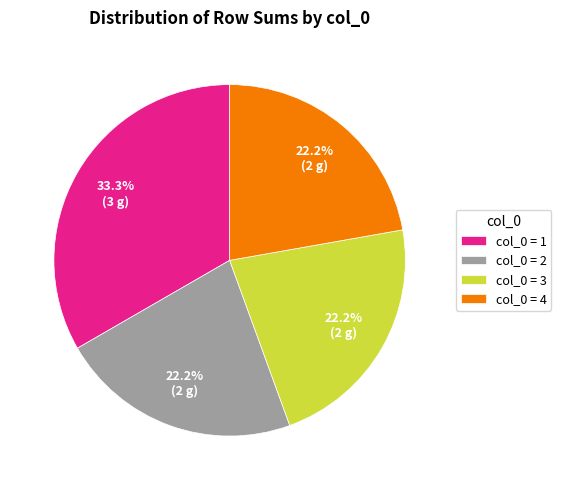

Does col_0 = 2 account for over 50% of the chart?

No